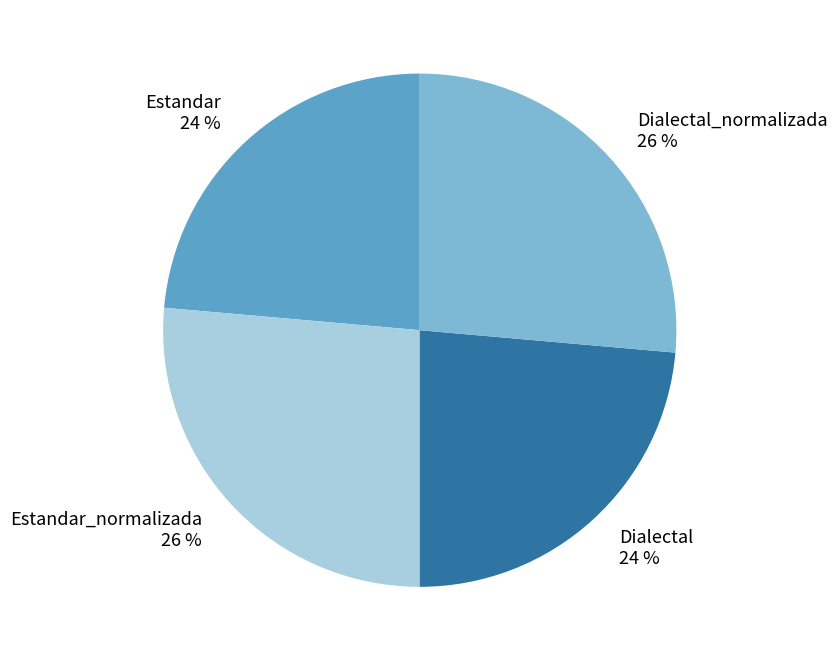

True or false: Estandar accounts for 24% of the total.

True